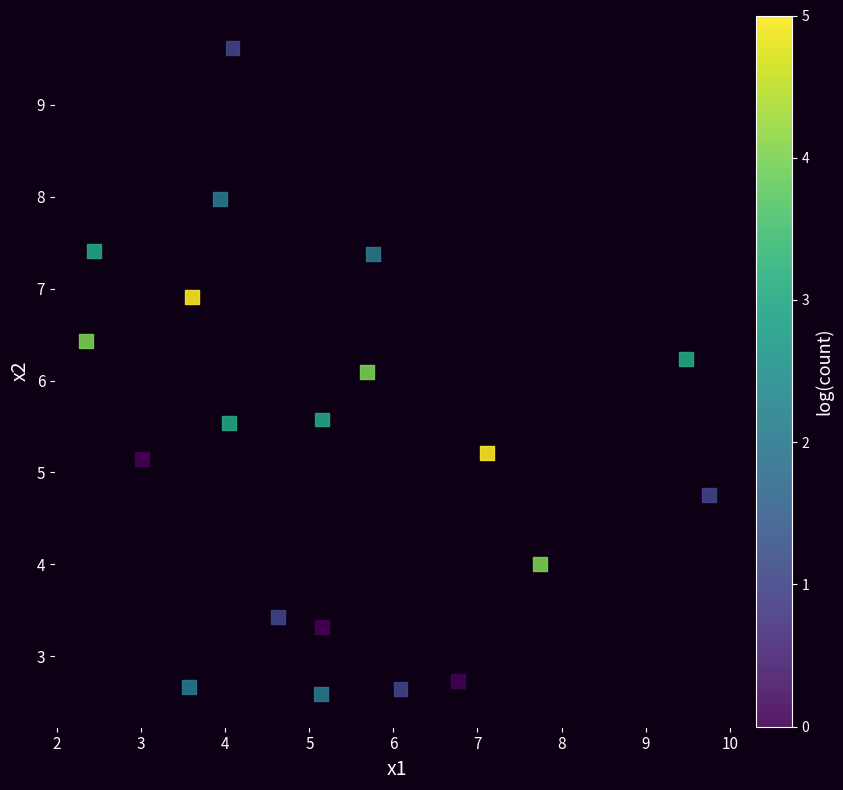

What Y value in the scatter plot is closest to 6?

6.1